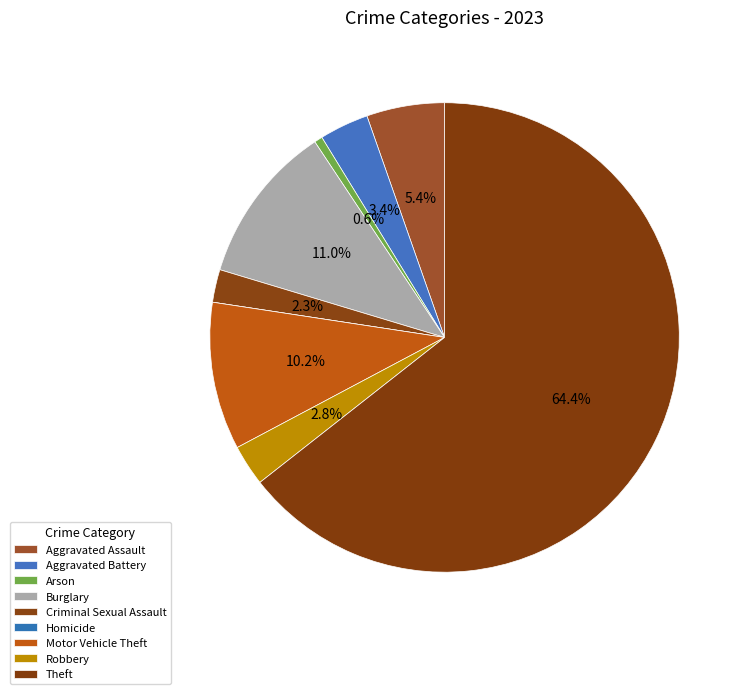

Which has a higher value, Homicide or Motor Vehicle Theft?

Motor Vehicle Theft